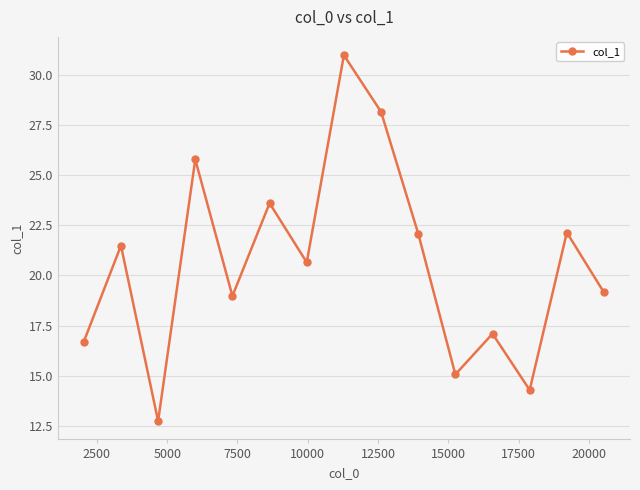

Does the chart display data point markers on the line(s)?

Yes